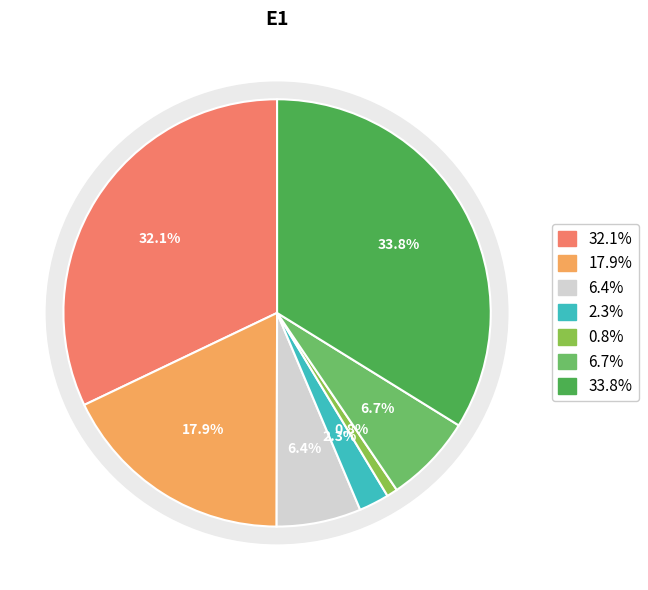

The 2 slice represents 16% of the pie. True or false?

False